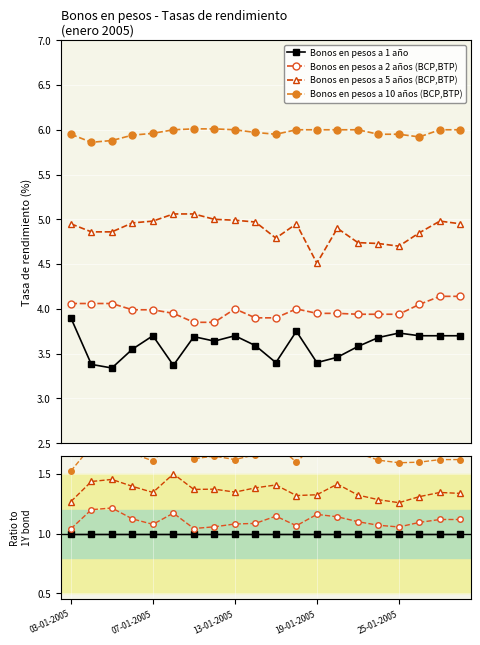

True or false: Bonos en pesos a 2 años (BCP,BTP) and Bonos en pesos a 10 años (BCP,BTP) cross at least once.

False